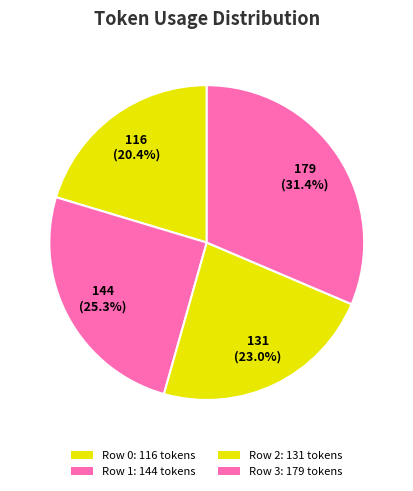

Rank the categories by value from lowest to highest.

0, 2, 1, 3